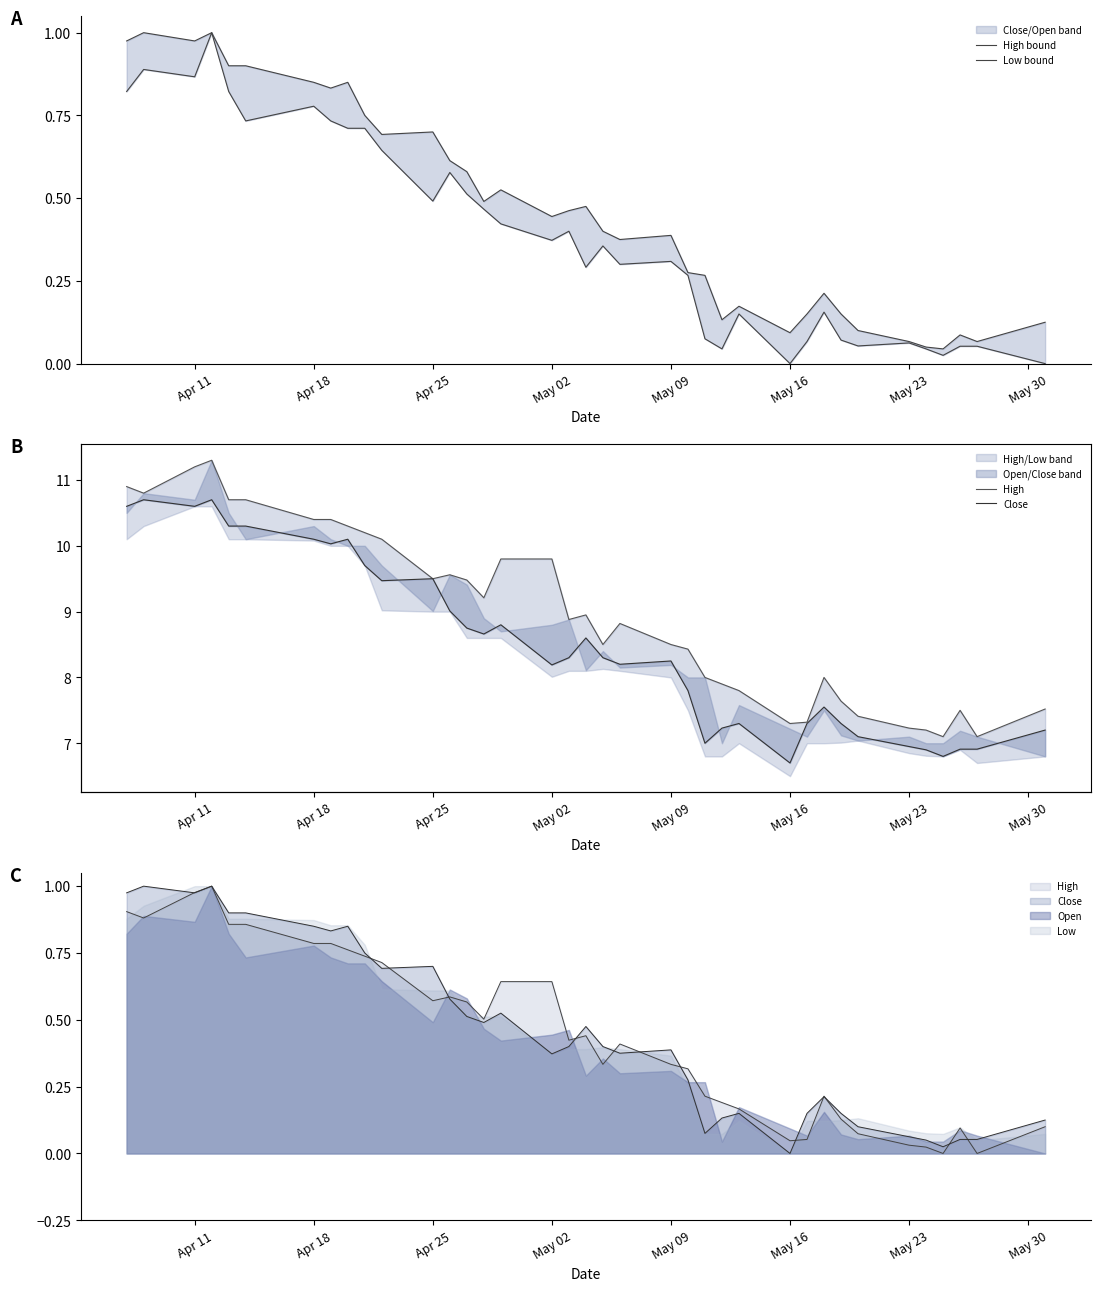

What is the label of the 4th point from the left?

May 02